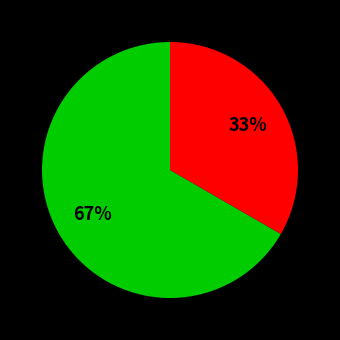

To the nearest percent, what is the average slice percentage?

50%